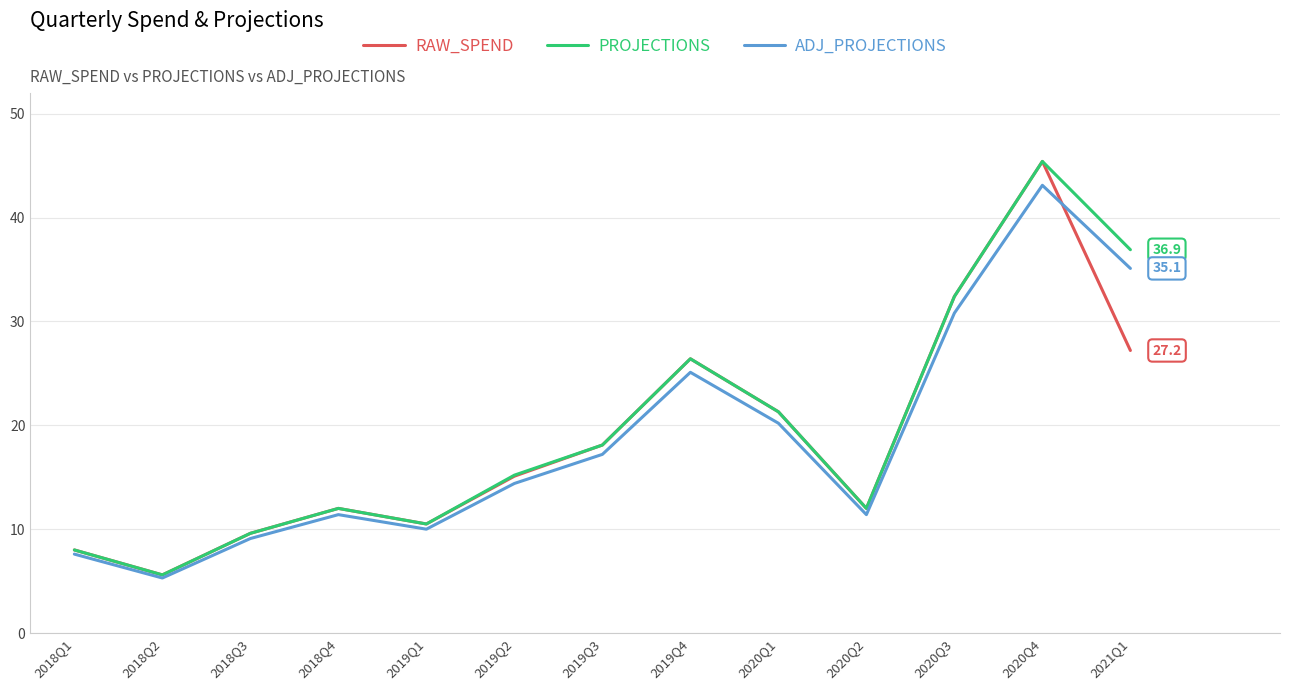

Is the value of RAW_SPEND at 2019Q3 greater than the value of ADJ_PROJECTIONS at 2018Q2?

Yes